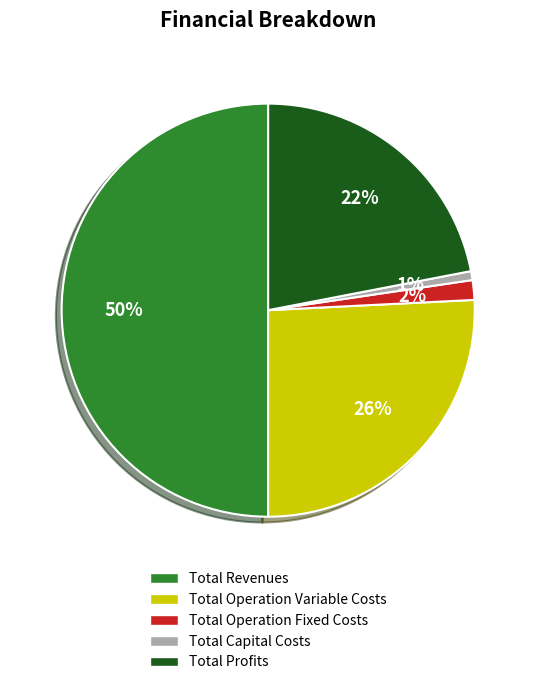

What percentage is the Total Capital Costs slice, to the nearest percent?

1%